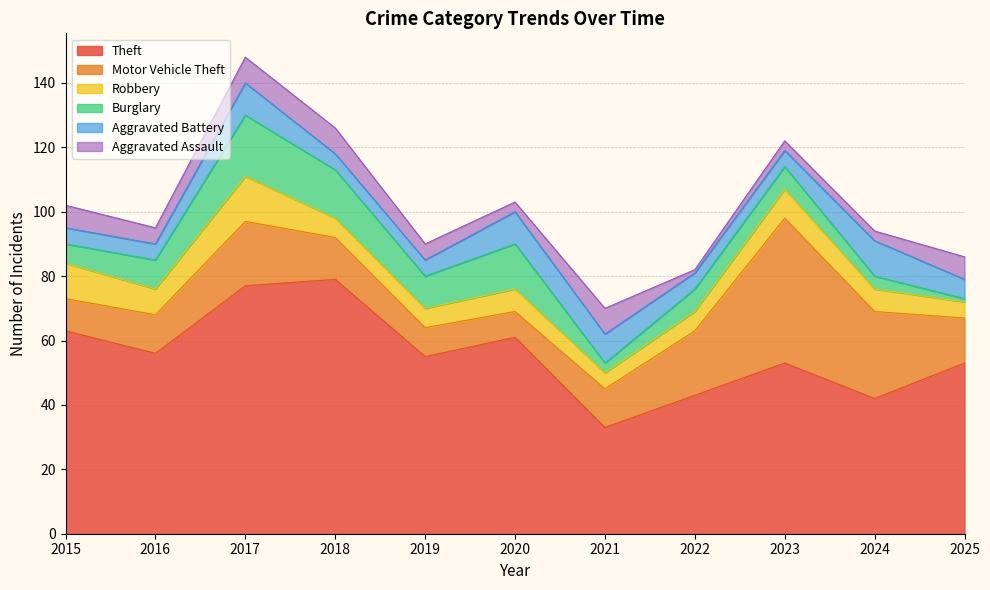

Rank the series at 2019 from lowest to highest value.

Aggravated Battery, Aggravated Assault, Robbery, Motor Vehicle Theft, Burglary, Theft